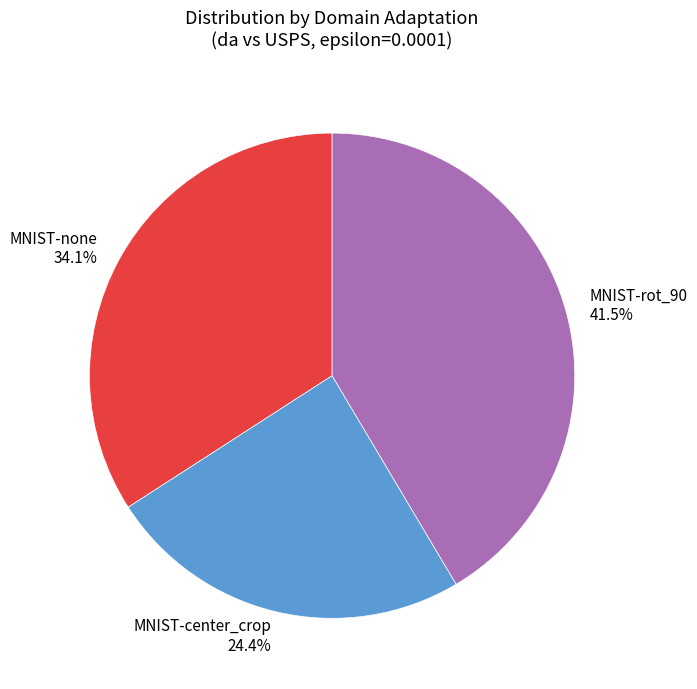

To the nearest percent, what is the difference between the largest and smallest slice percentages?

17%